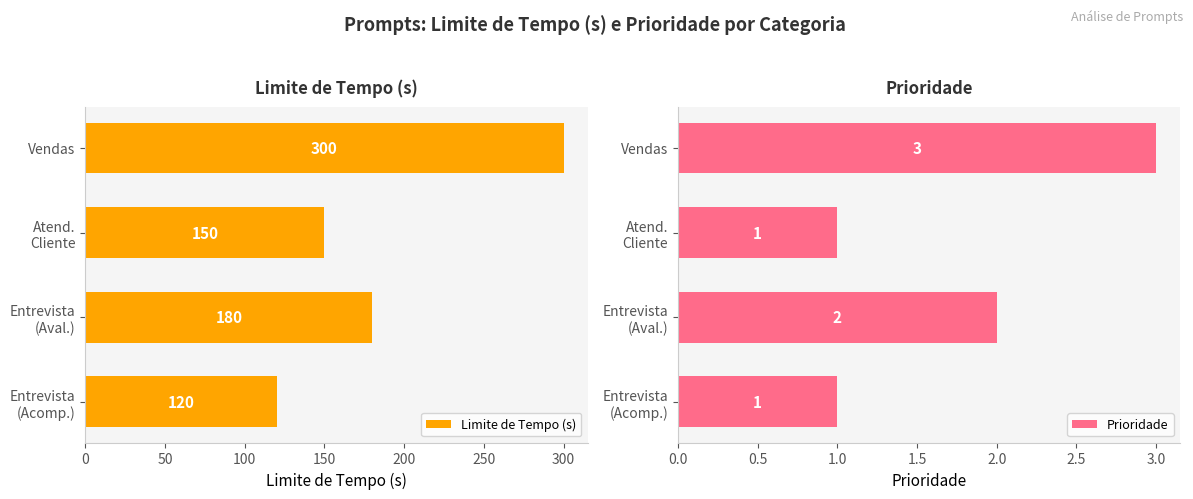

What is the sum of all Limite de Tempo (s) values?

750